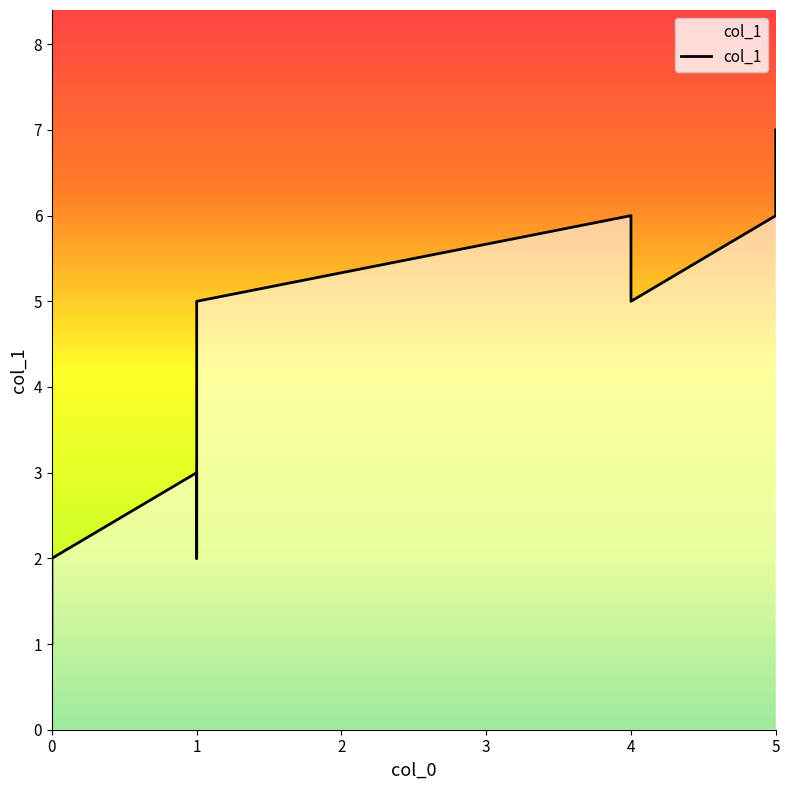

True or false: there are more than 2 points higher than both neighbors.

False